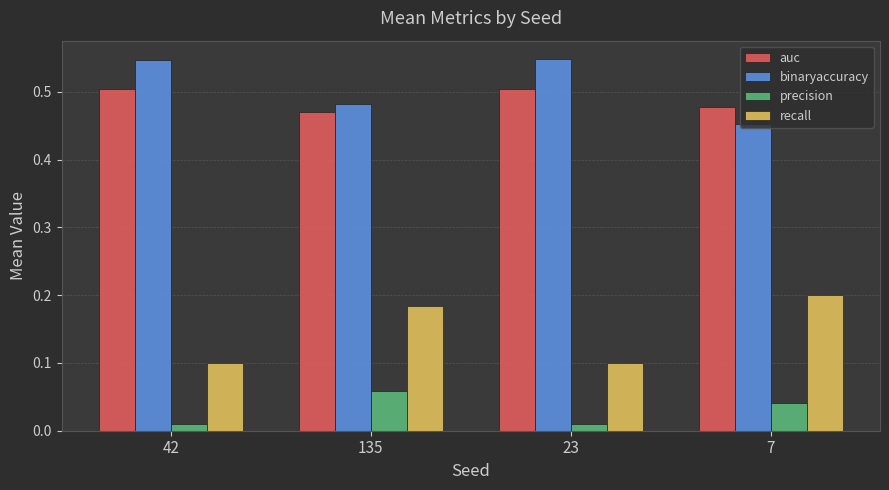

What is the label of the 4th bar from the right?

42